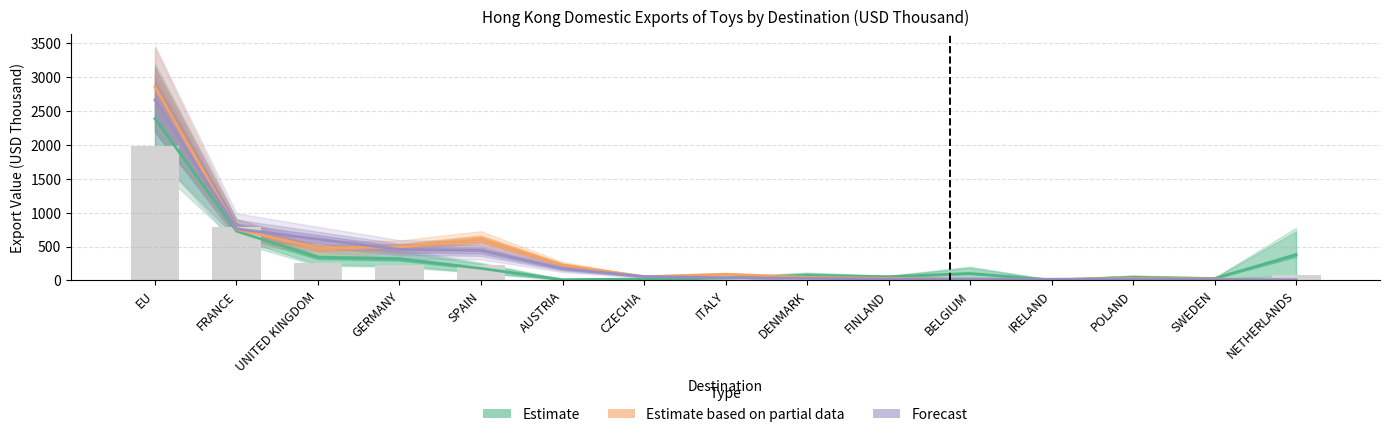

What is the label of the 5th bar from the right?

BELGIUM